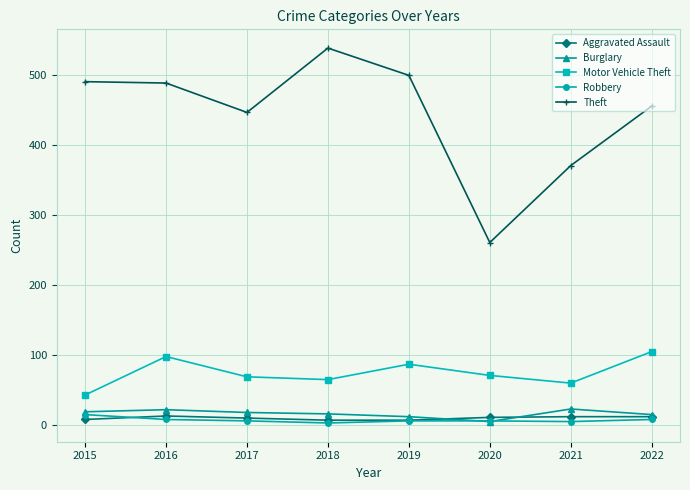

At how many categories does at least one series exceed 335?

7